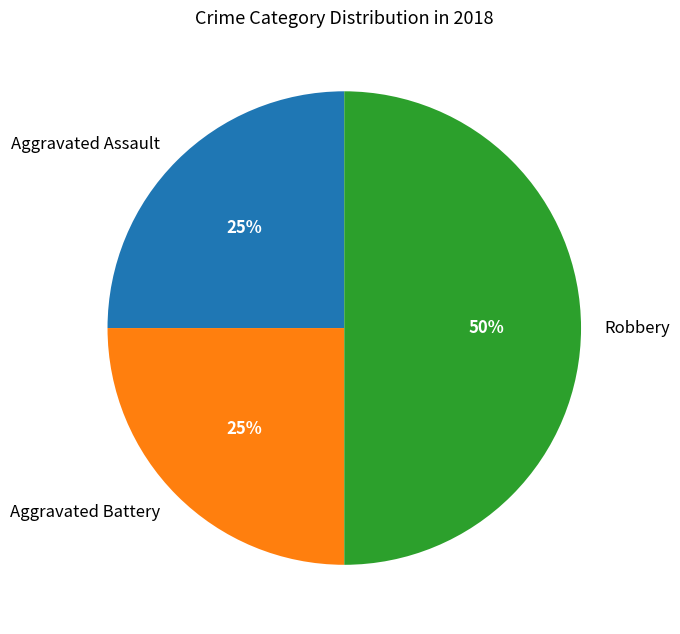

What is the ratio of the value at Robbery to the value at Aggravated Battery?

2.0